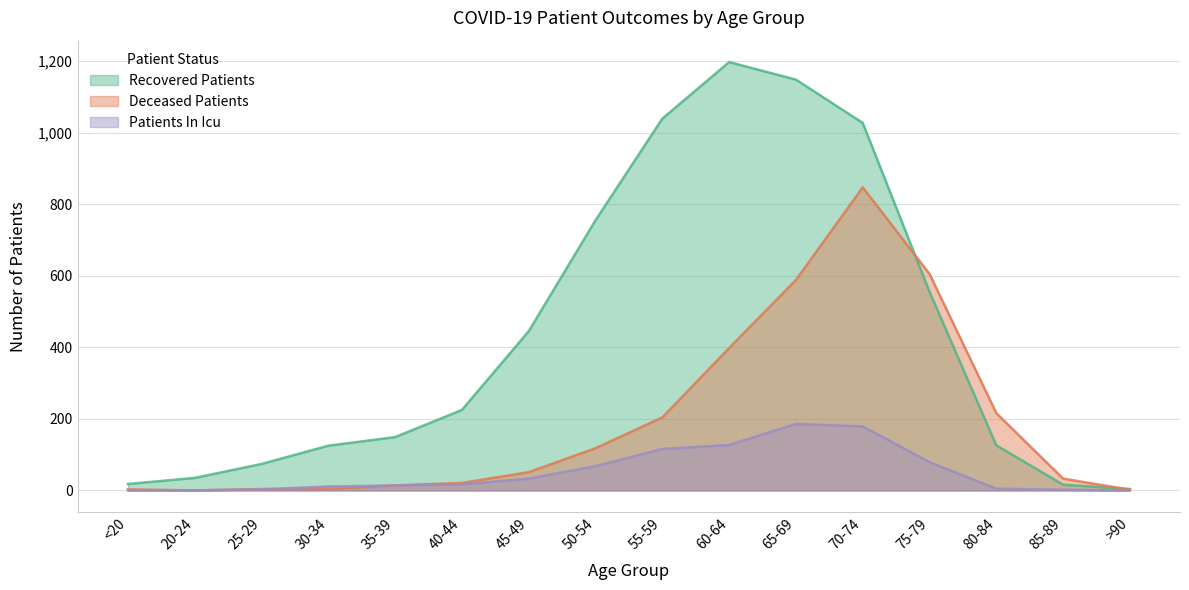

The patients_in_icu series shows 186 at 65-69. True or false?

True